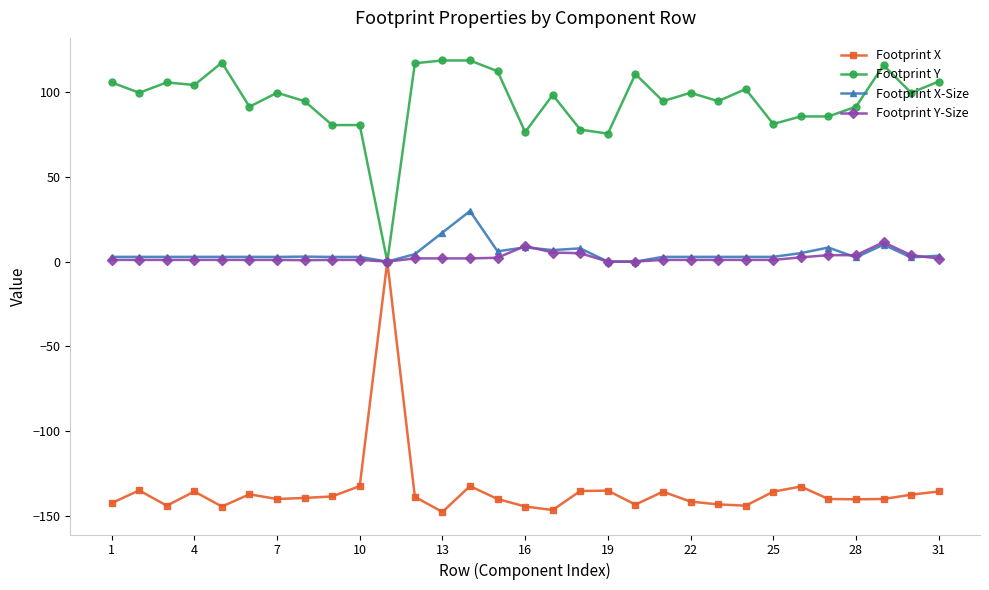

What is the greatest value displayed?

118.7